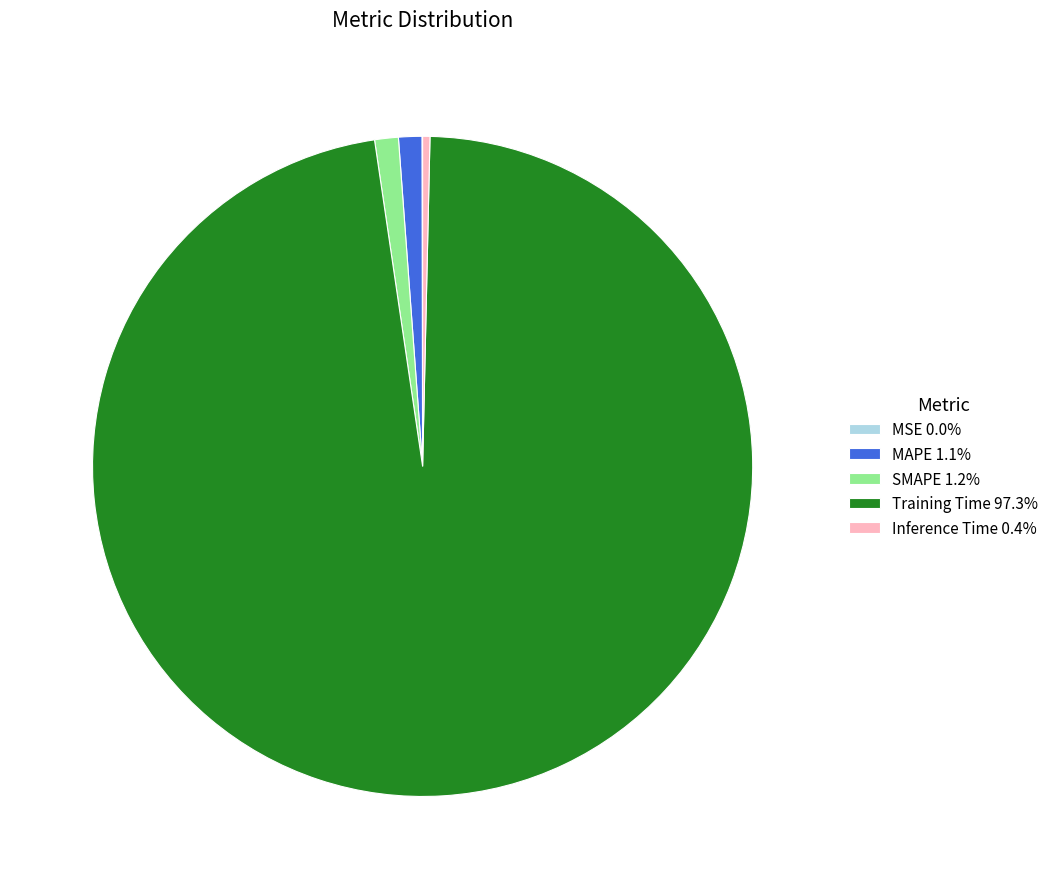

Which category has the biggest portion of the pie?

Training Time